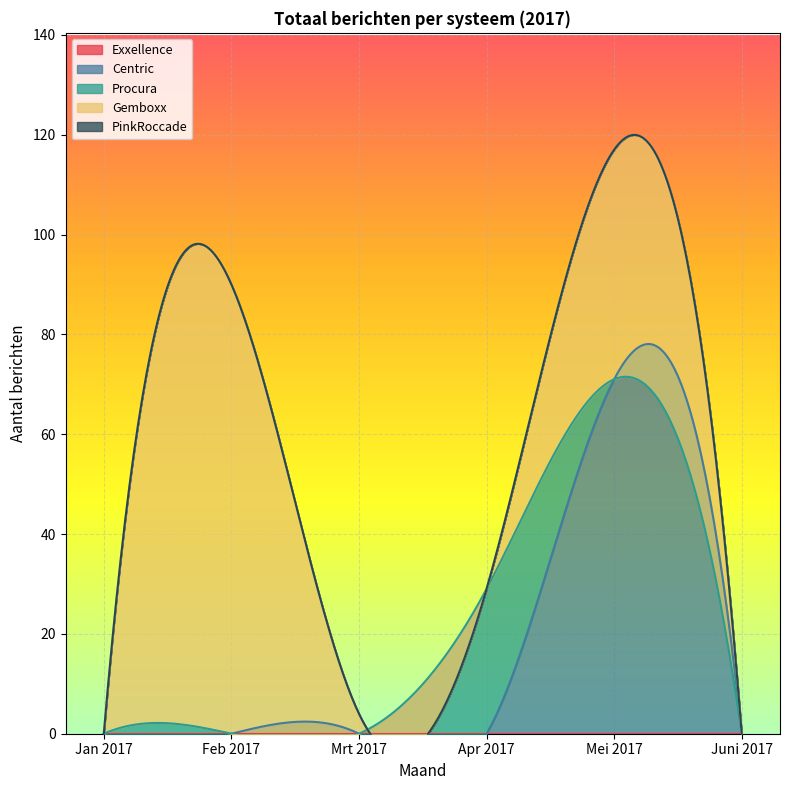

What position from the left is Apr 2017?

4